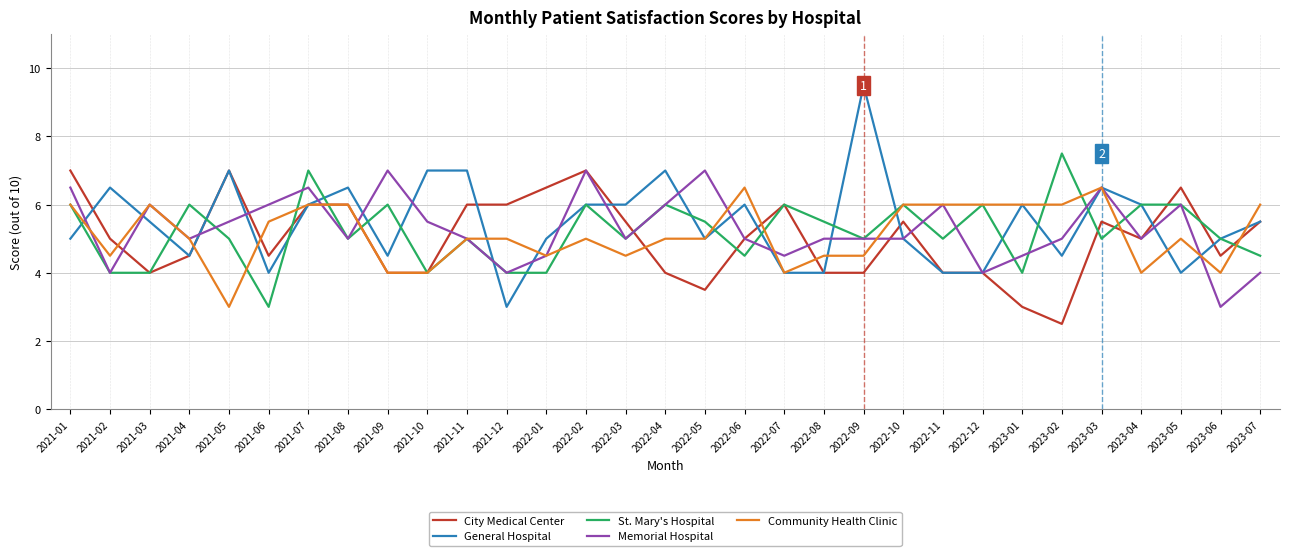

Where is the first local minimum for City Medical Center?

2021-03